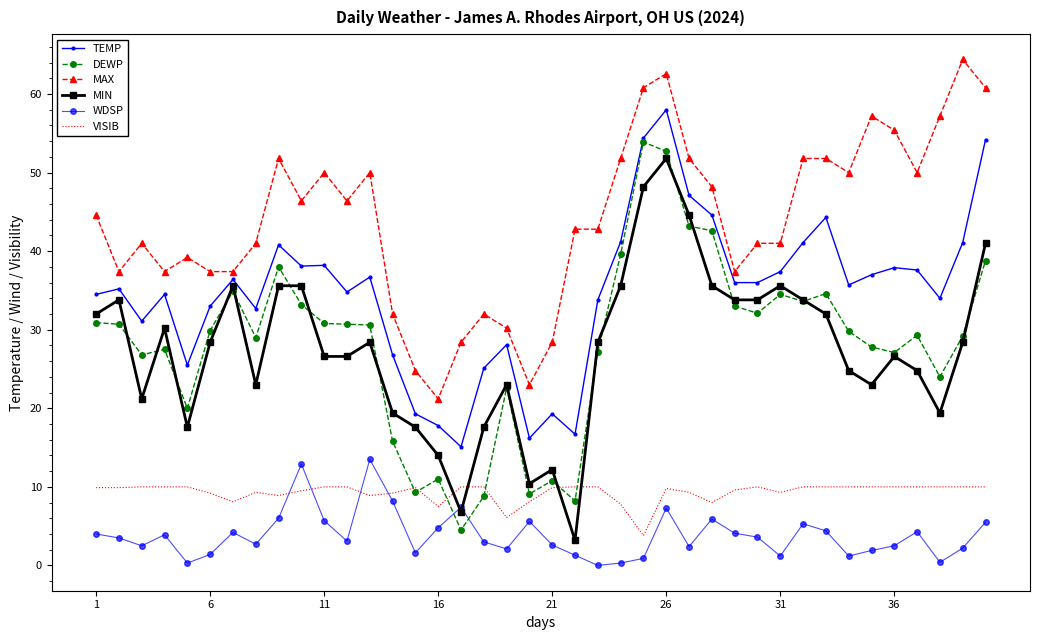

What is the maximum value shown in the chart?

64.4